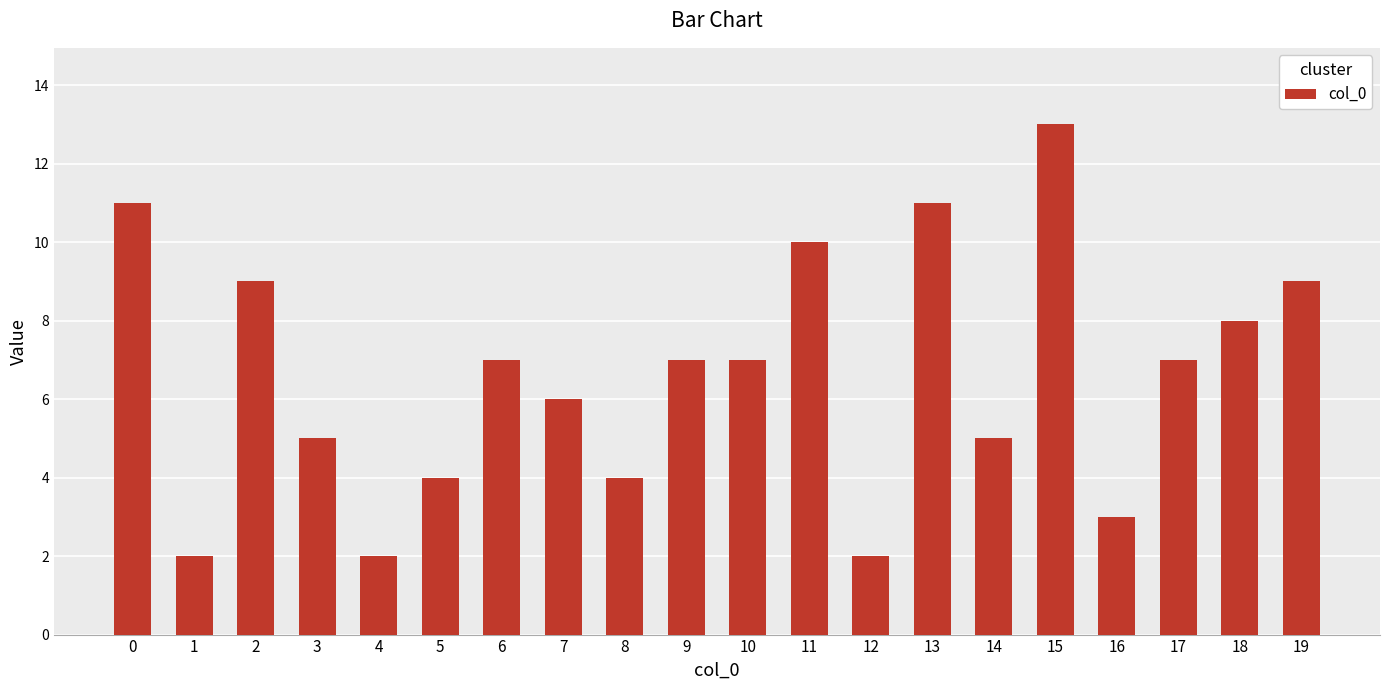

What is the maximum value shown in the chart?

13